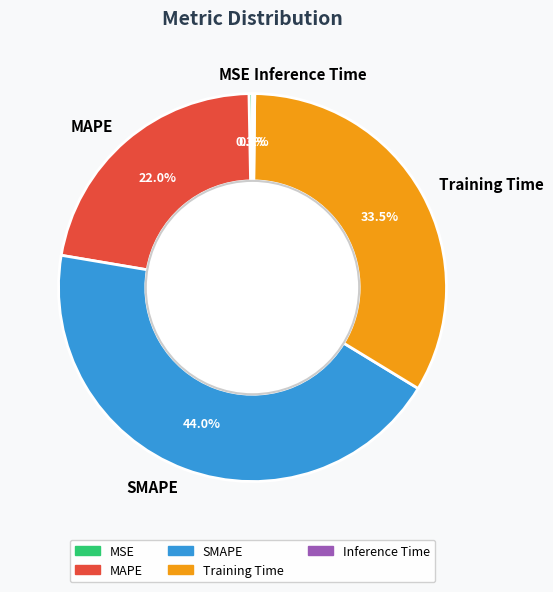

Approximately how many times larger is the value at Training Time compared to SMAPE?

0.8